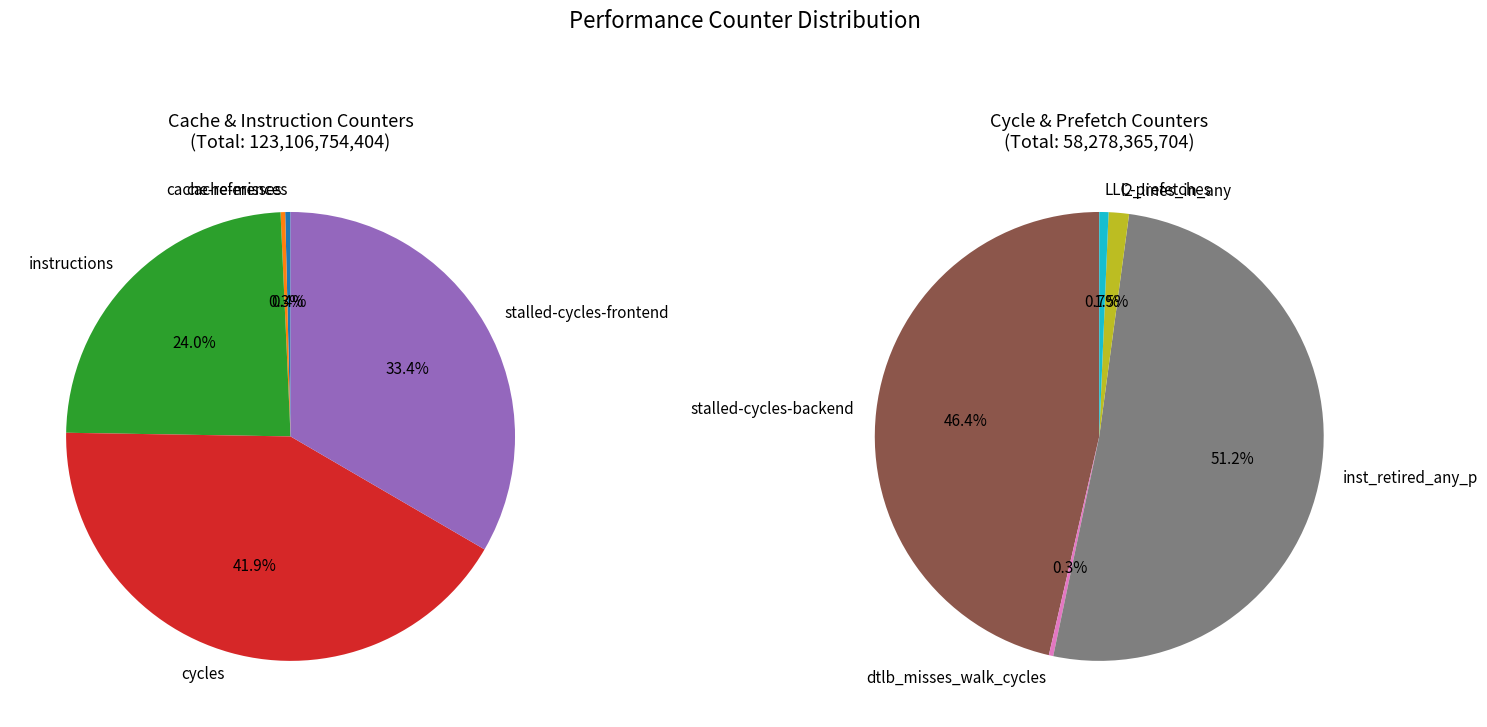

Does stalled-cycles-backend represent more than half of the total?

No